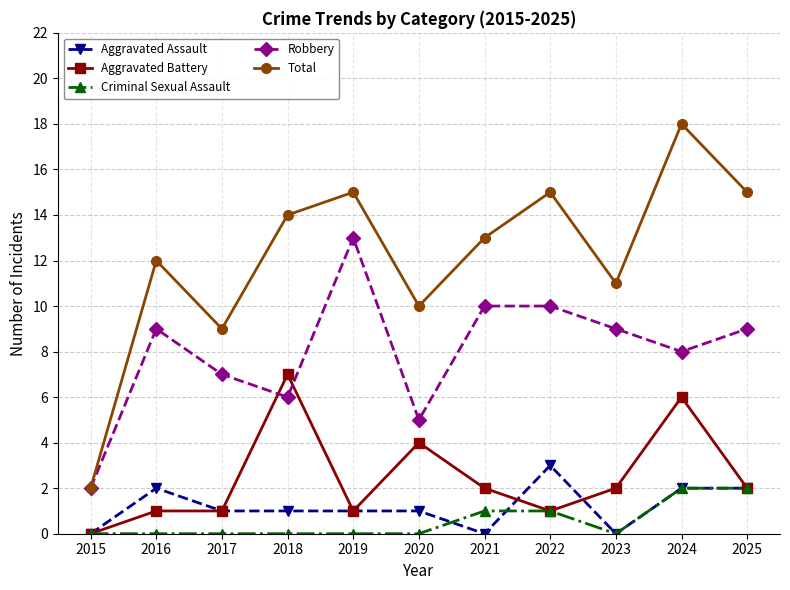

Is it true that Criminal Sexual Assault equals 0 at 2019?

True